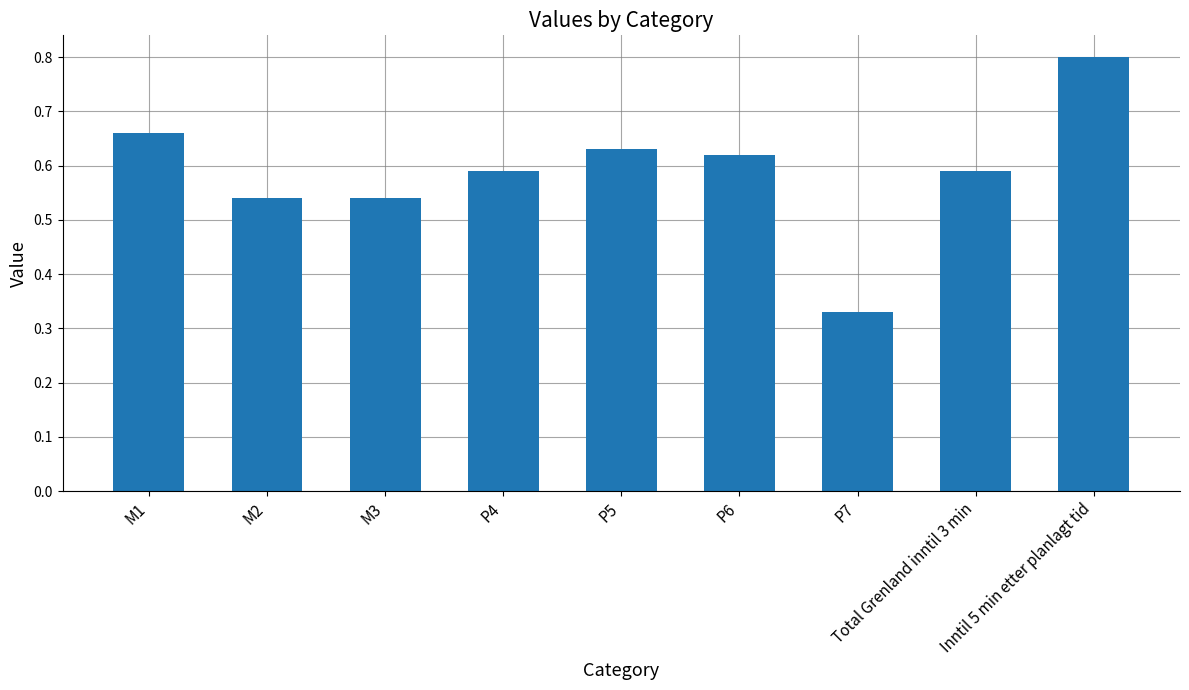

What is the sum of all values?

5.3